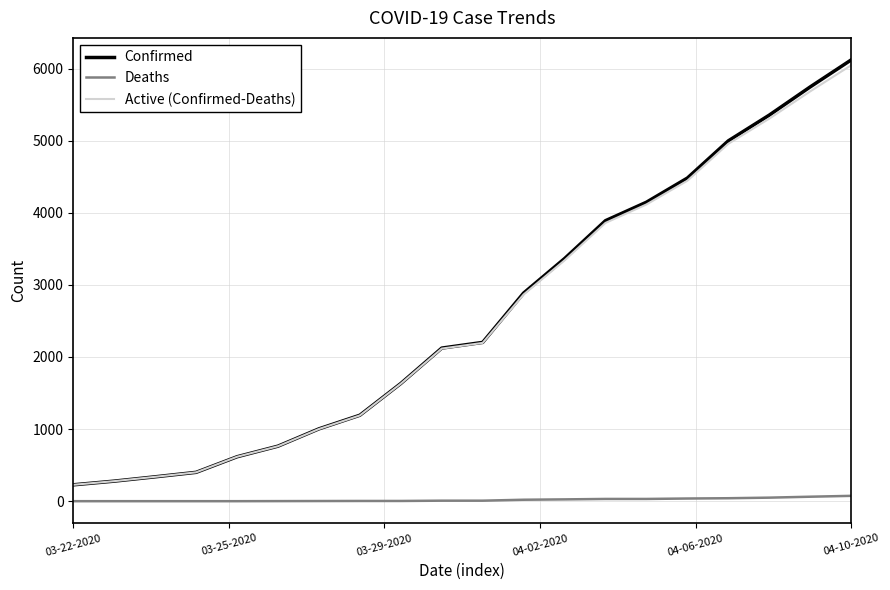

What is the highest value of the Confirmed series?

6119